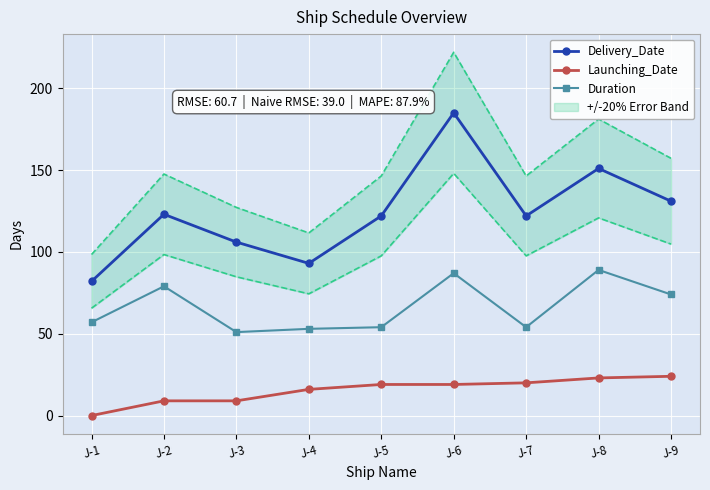

What is the greatest value displayed?

185